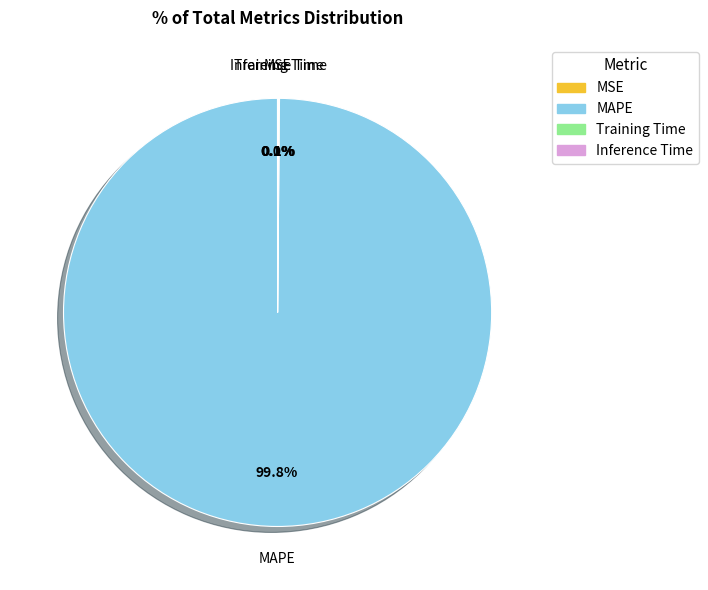

To the nearest percent, what is the difference between the largest and smallest slice percentages?

100%